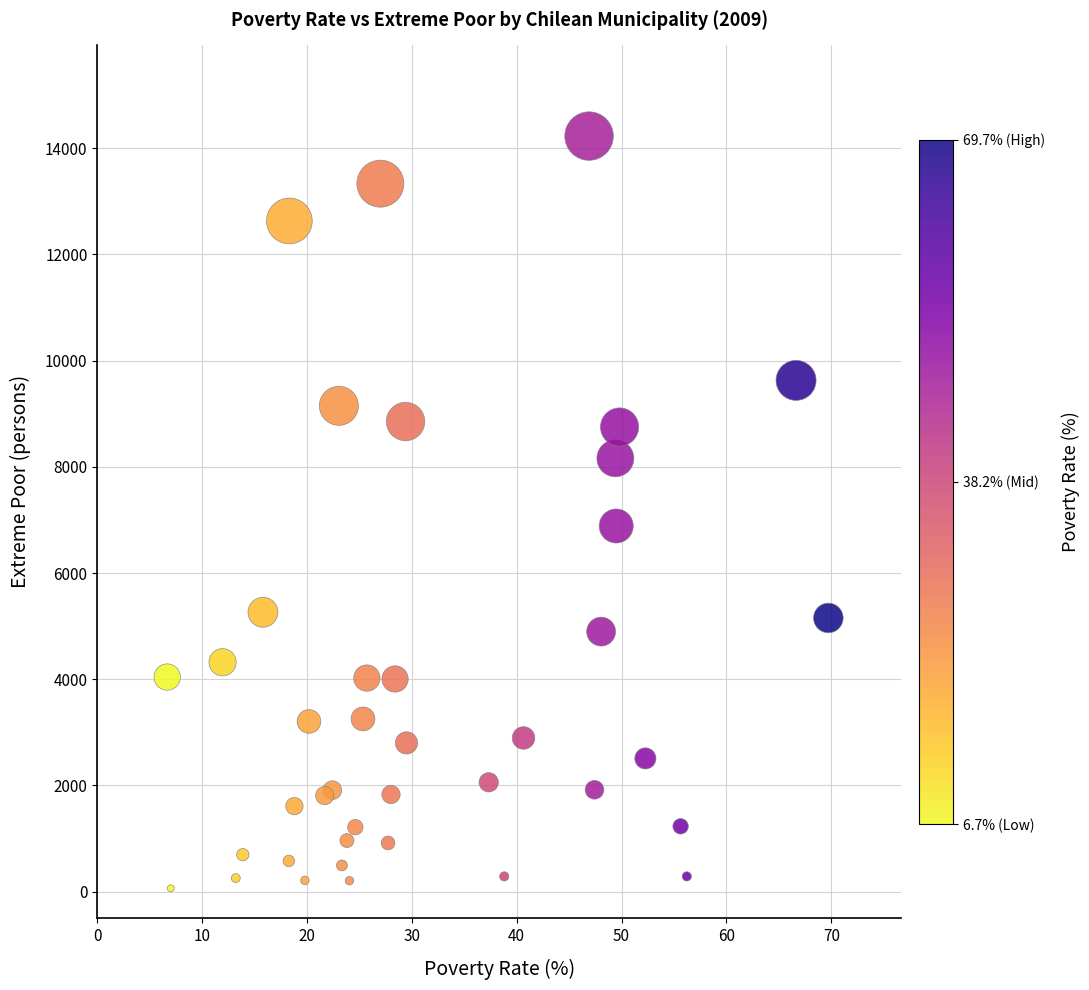

What Y value in the scatter plot is closest to 7147?

6887